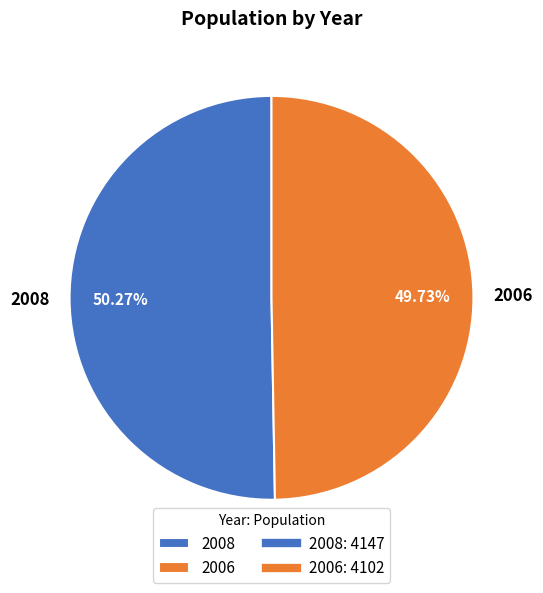

Do 2006 and 2008 together represent more than half of the pie?

Yes